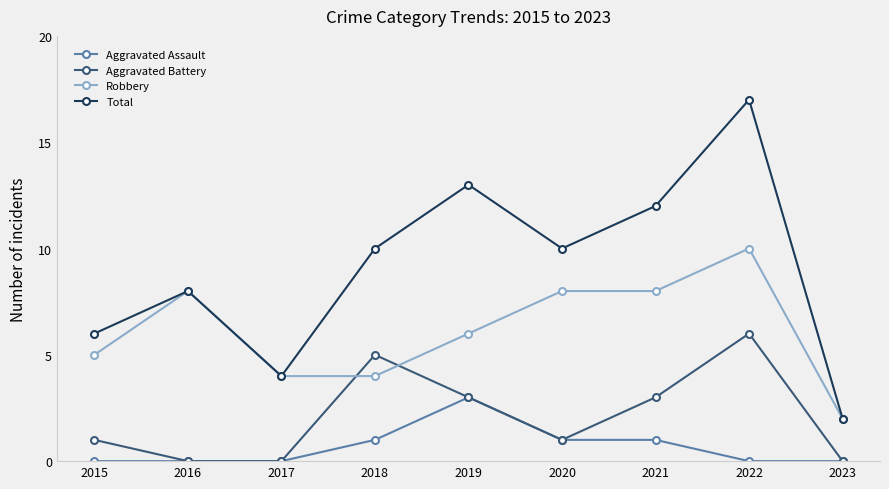

What is the minimum value for Robbery?

2